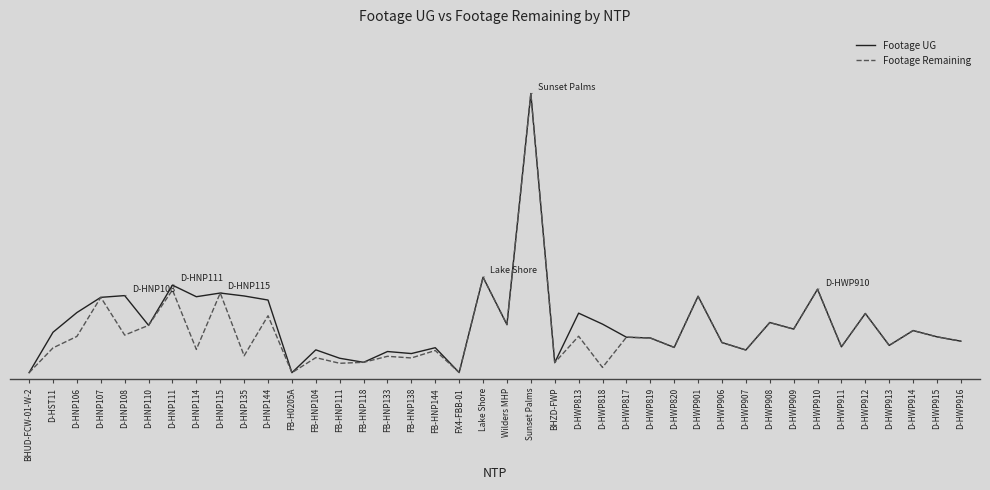

Does the chart have visible grid lines?

No